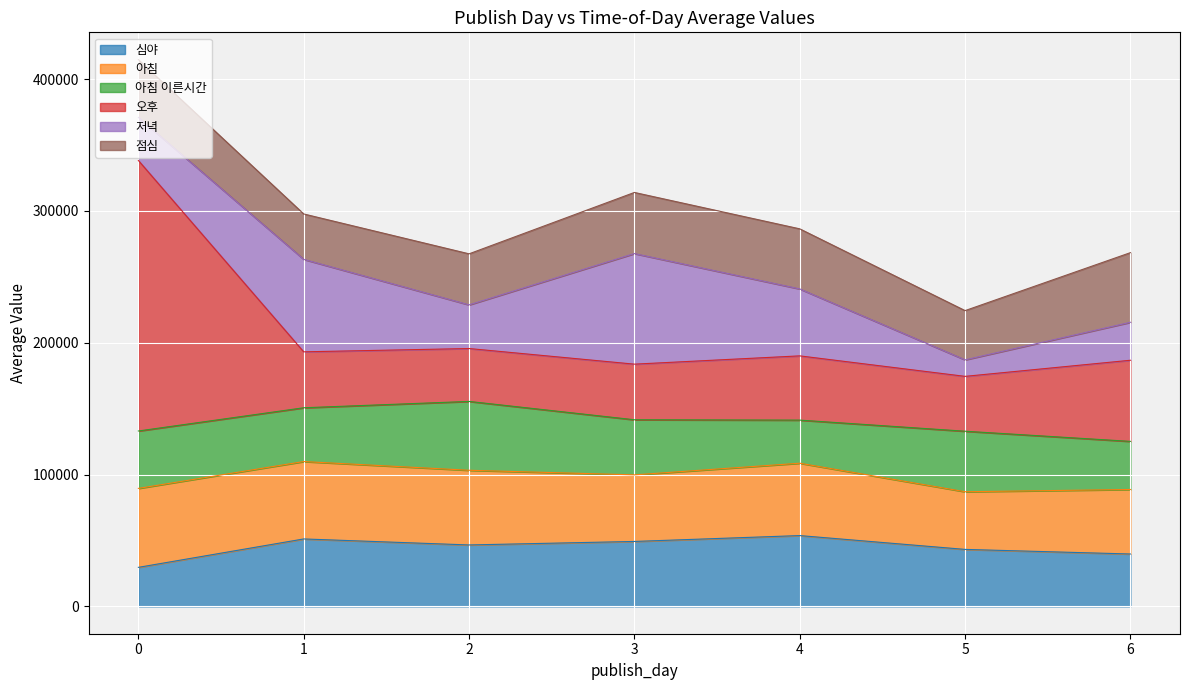

How many interior local valleys does the 점심 series have?

2